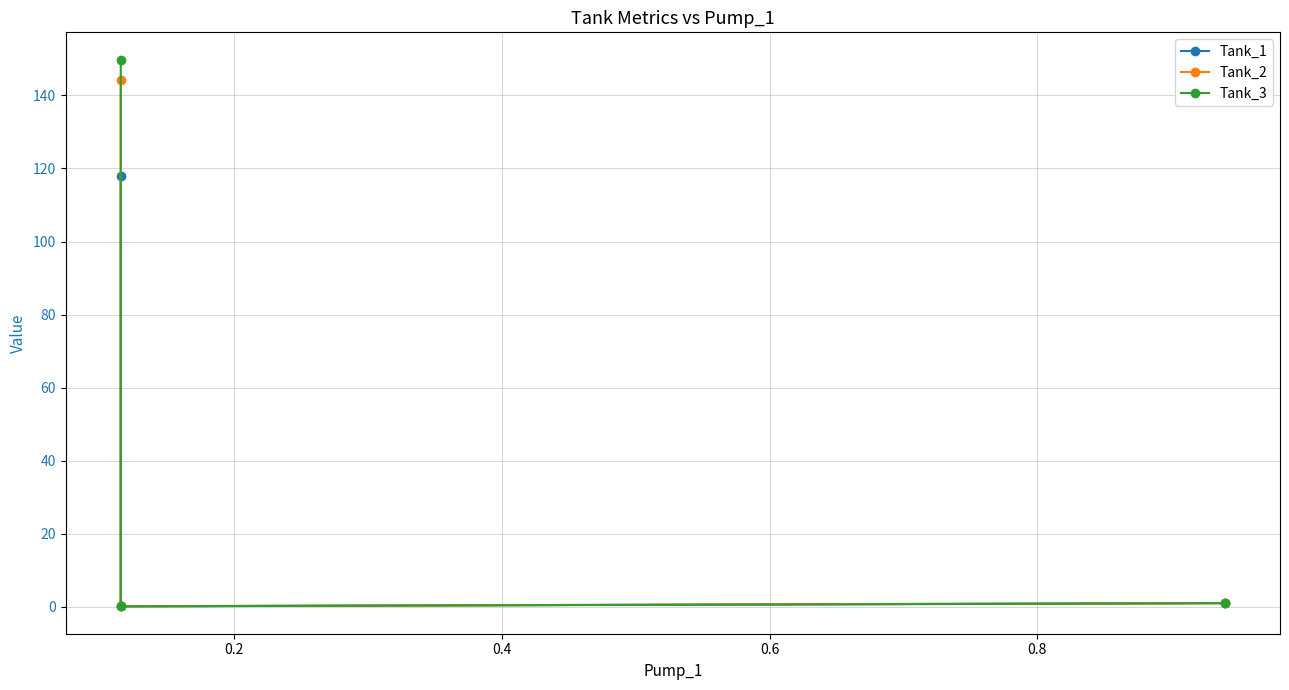

Which series has the widest spread of values?

Tank_3